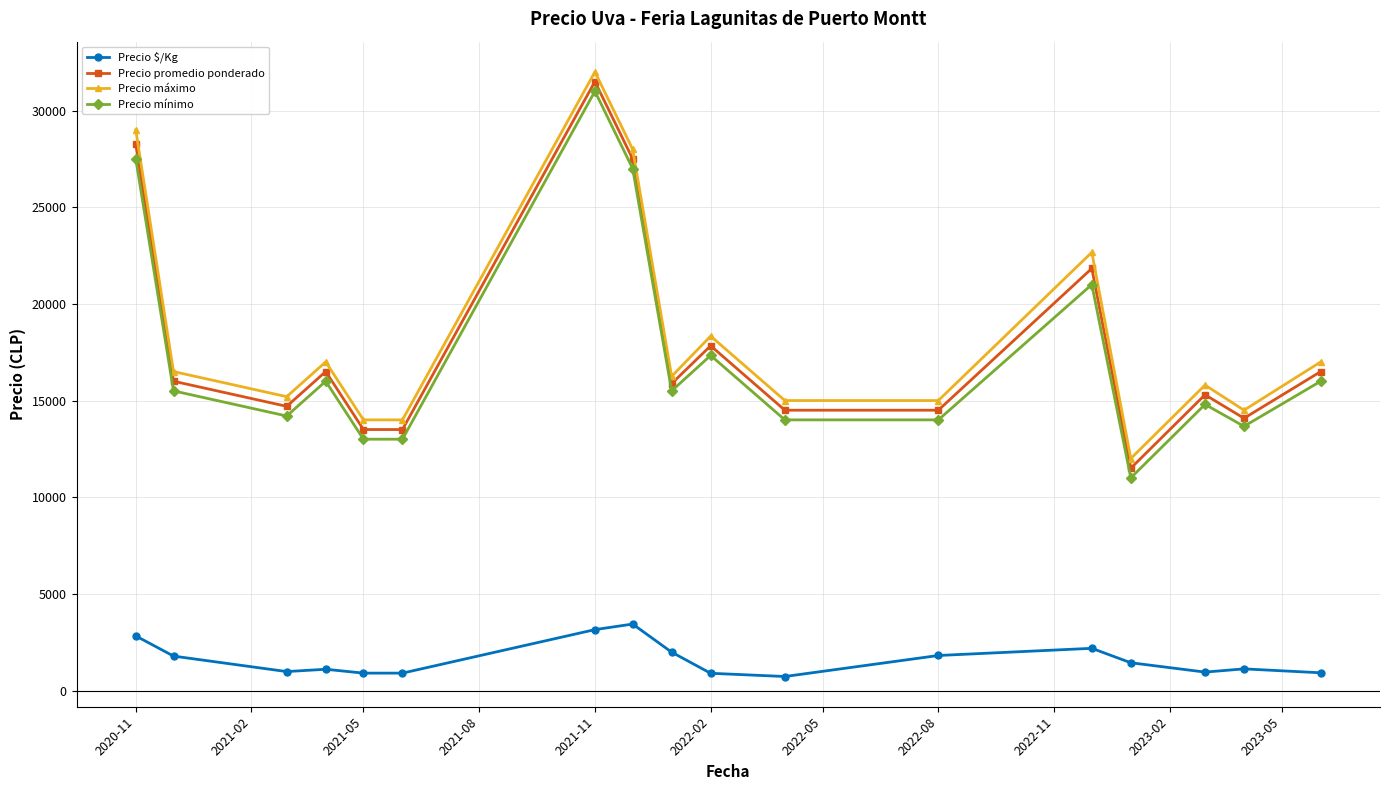

True or false: Precio $/Kg and Precio mínimo intersect in this chart.

False